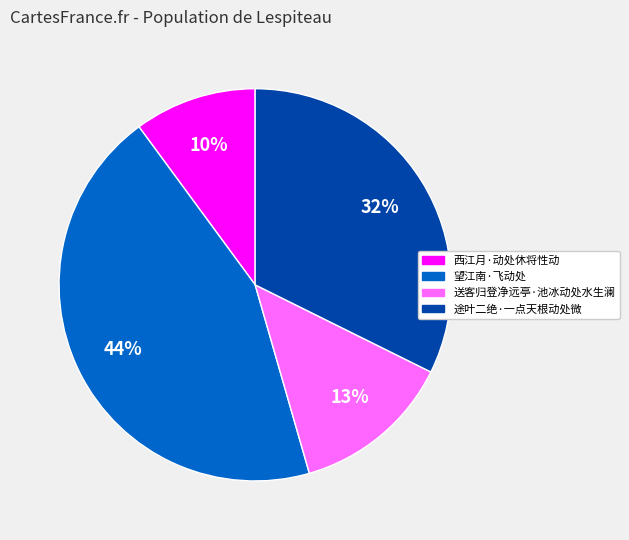

Approximately how many times larger is the value at 途叶二绝·一点天根动处微 compared to 西江月·动处休将性动?

3.2